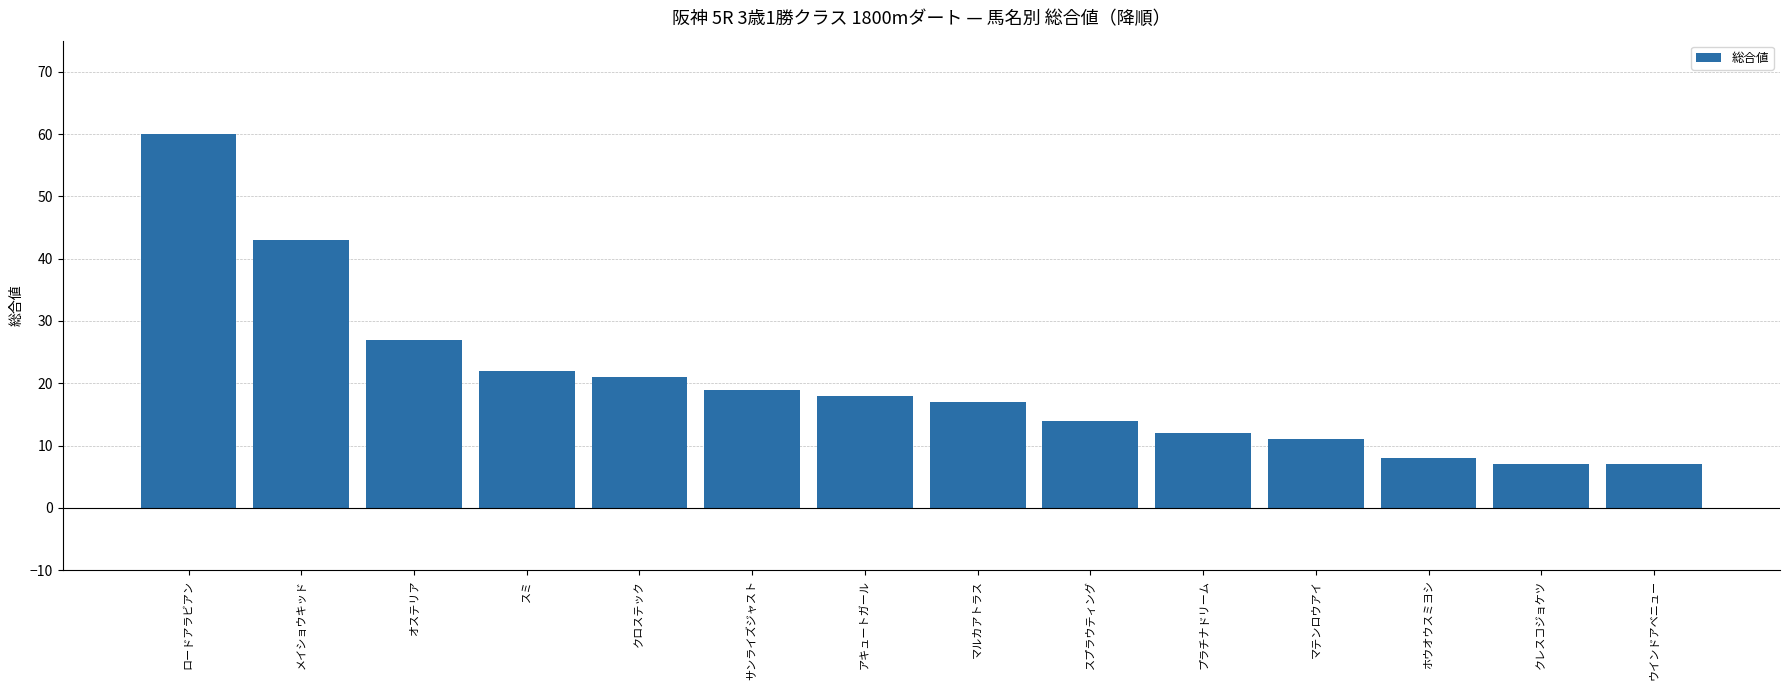

What is the ratio of the value at ホウオウスミヨシ to the value at メイショウキッド?

0.2